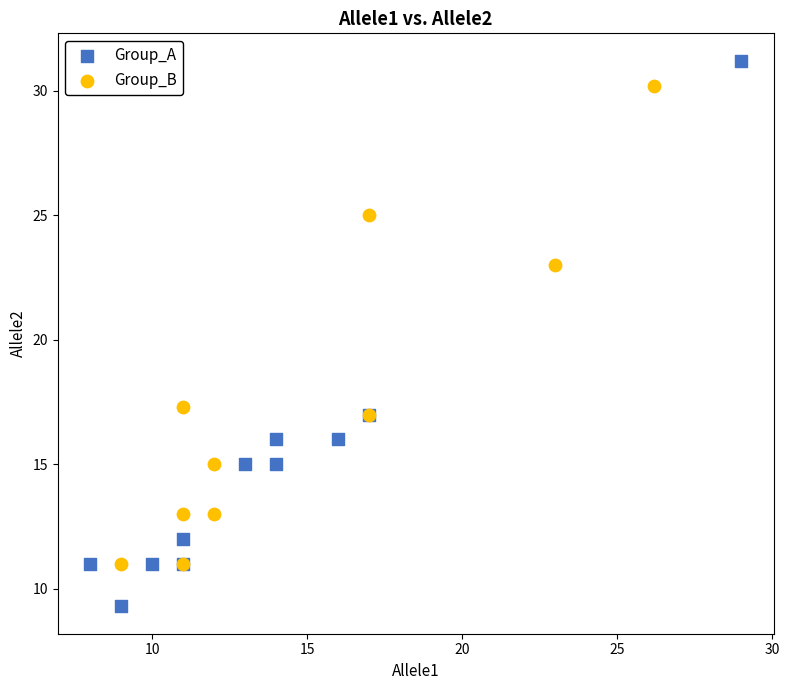

What are all the series names shown in the legend?

Group_A, Group_B